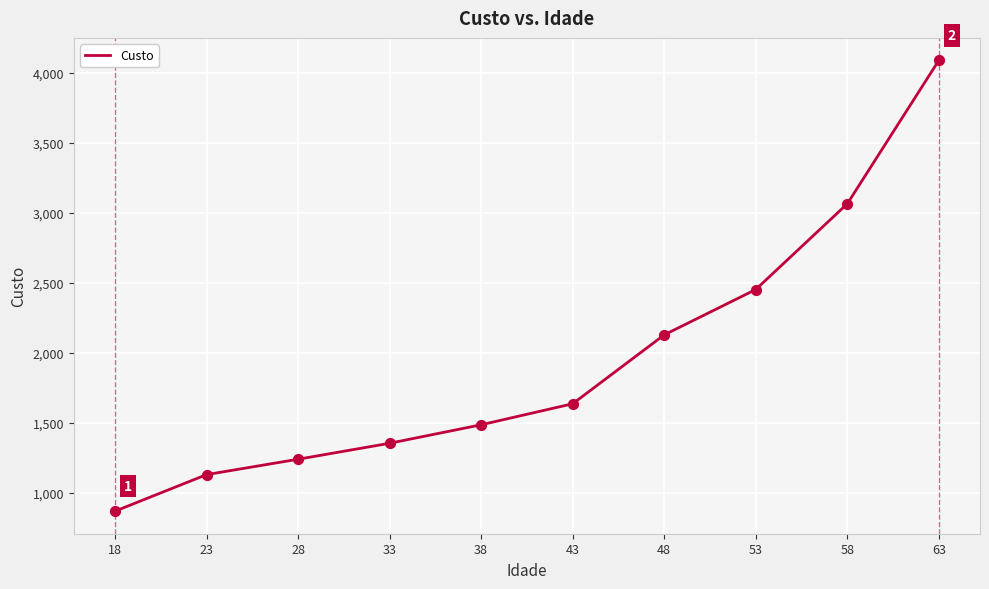

Approximately how many times larger is the value at 38 compared to 33?

1.1